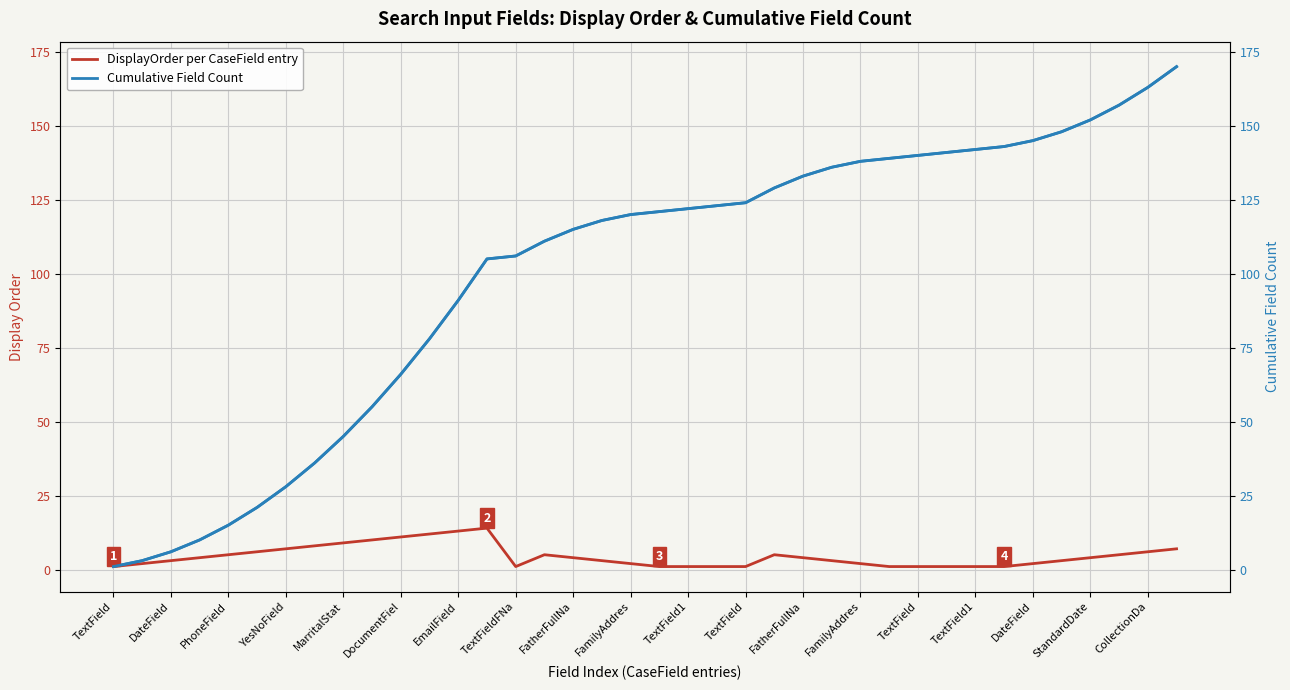

Reading right to left, extract all data points from this chart.

DisplayOrder per CaseField entry: 7	6	5	4	3	2	1	1	1	1	1	2	3	4	5	1	1	1	1	2	3	4	5	1	14	13	12	11	10	9	8	7	6	5	4	3	2	1
Cumulative Field Count: 170	163	157	152	148	145	143	142	141	140	139	138	136	133	129	124	123	122	121	120	118	115	111	106	105	91	78	66	55	45	36	28	21	15	10	6	3	1